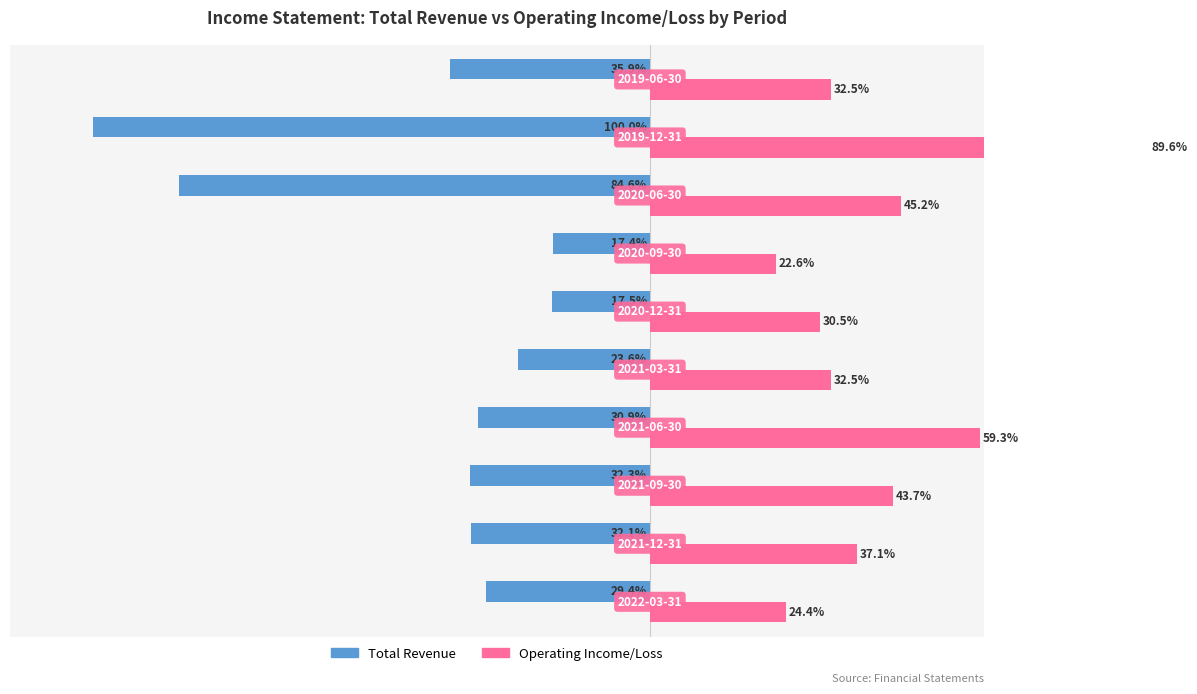

What are all the series names shown in the legend?

Total Revenue, Operating Income/Loss